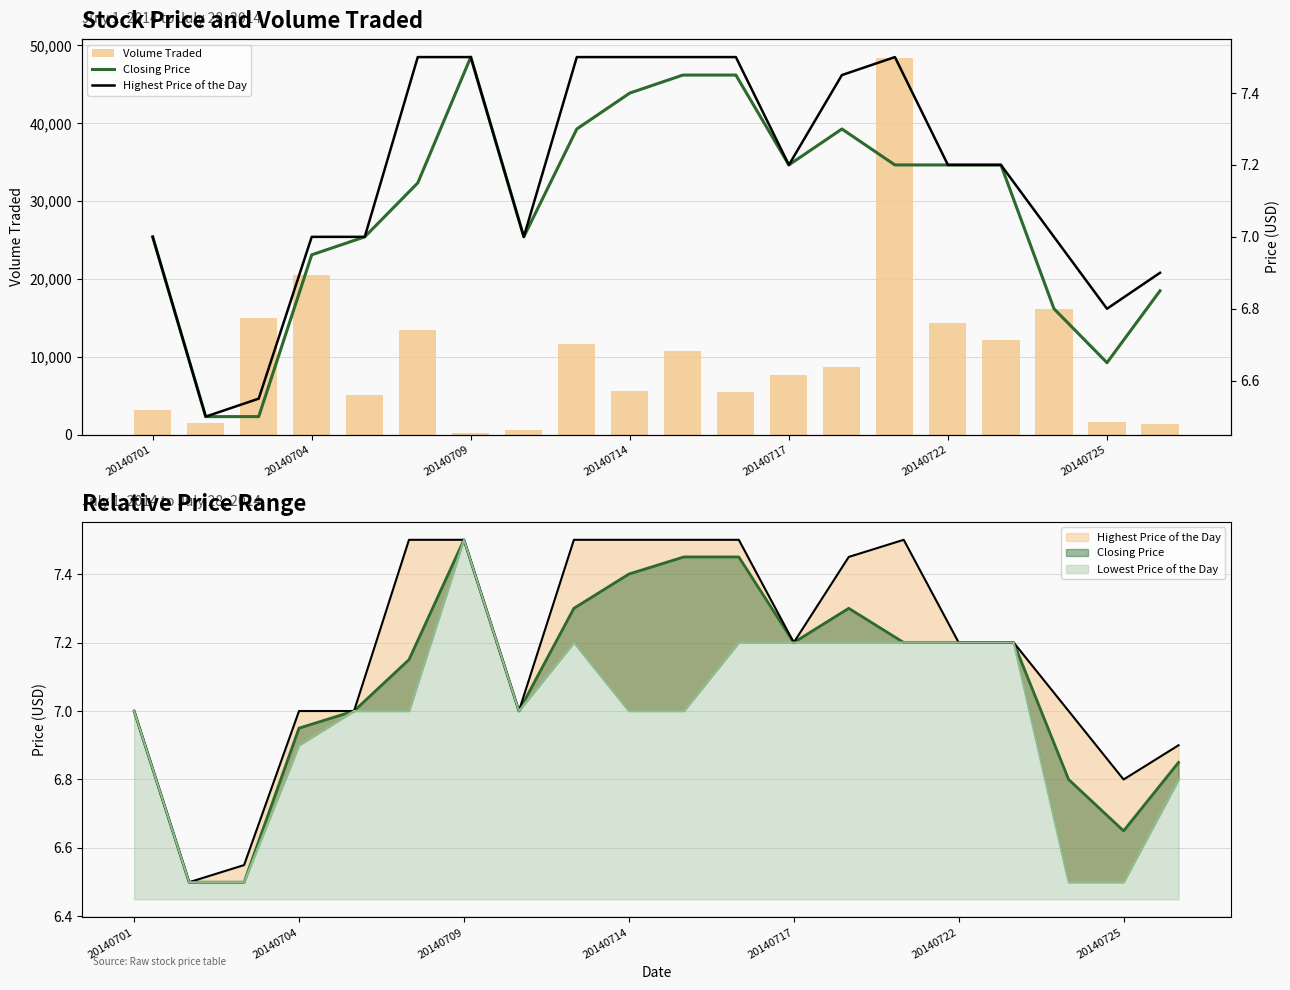

What is the difference between the maximum and minimum values in the Volume Traded series?

48200